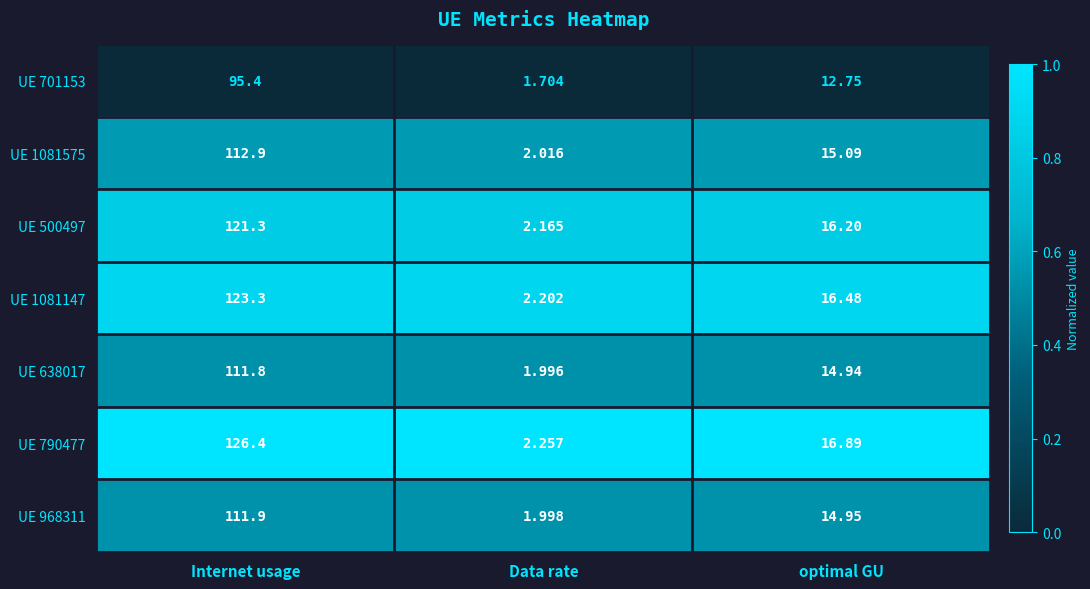

What is the total value across all series at optimal GU?

107.3